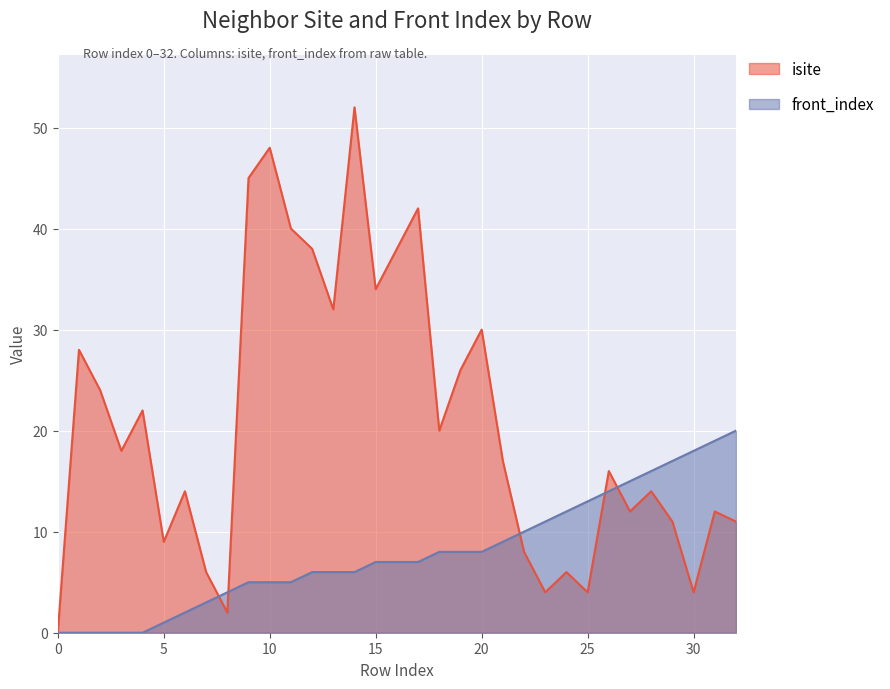

At how many categories does at least one series exceed 24?

12